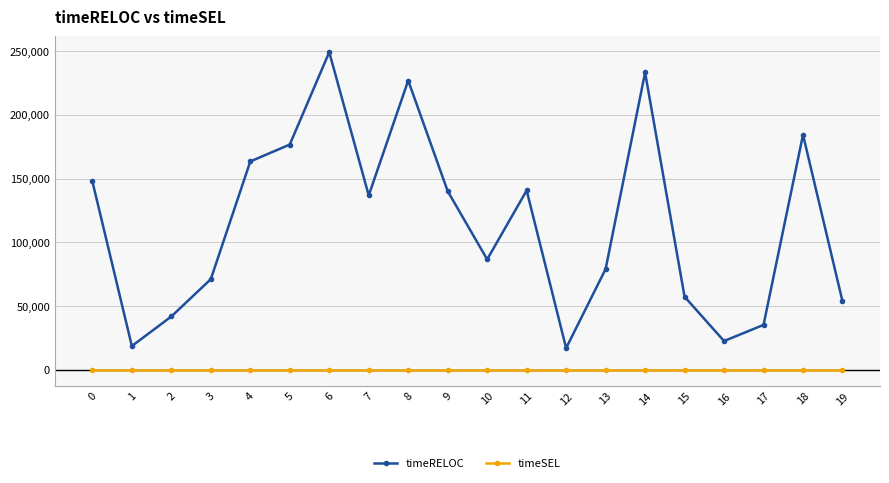

Which series has the largest total across all categories?

timeRELOC